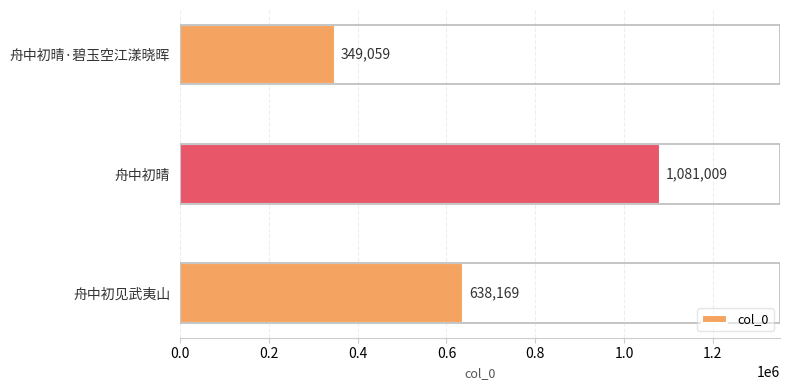

The chart shows a value of 638169 at 舟中初见武夷山. True or false?

True